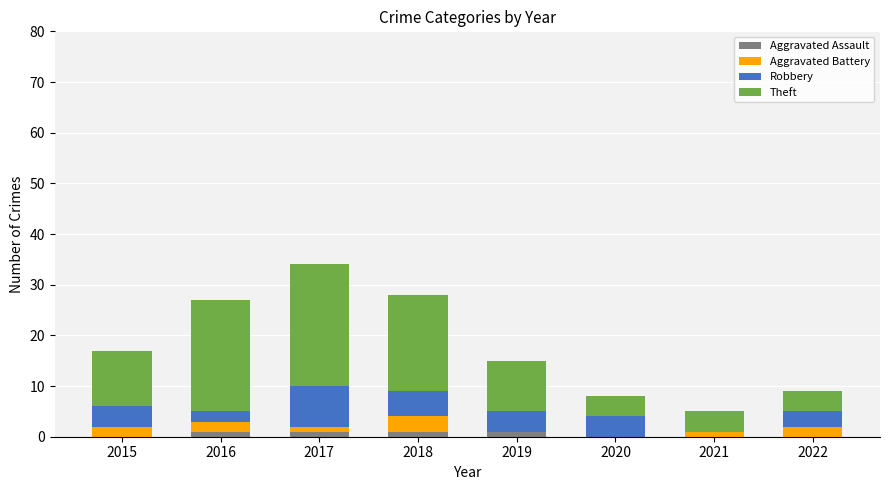

What is the total value across all series at 2022?

9